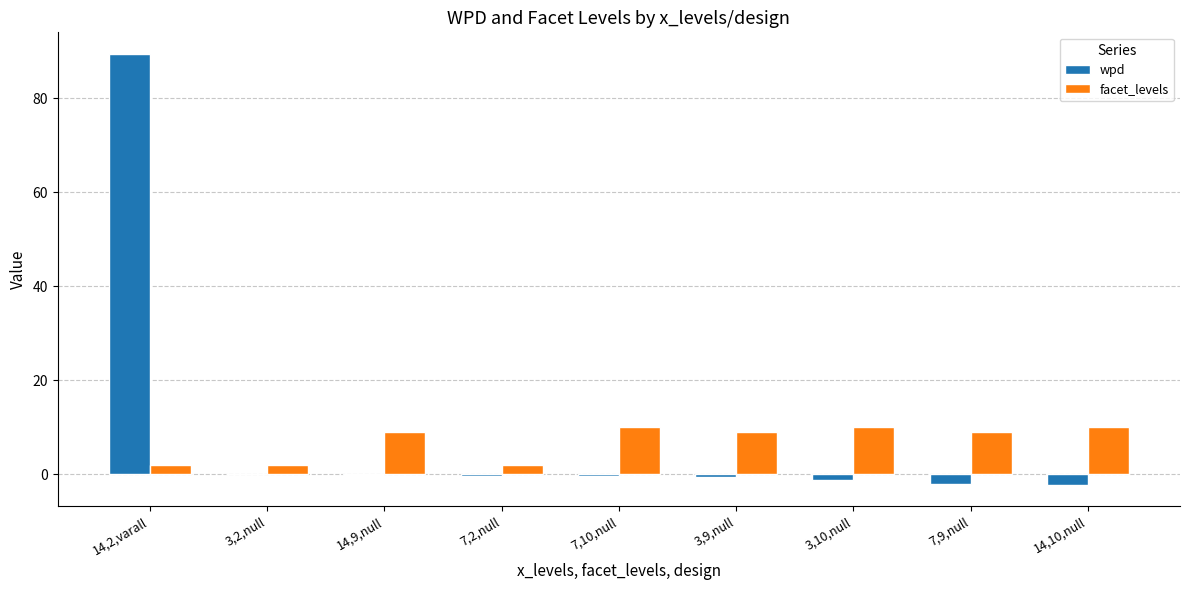

At which category is the sum across all series the highest?

14,2,varall